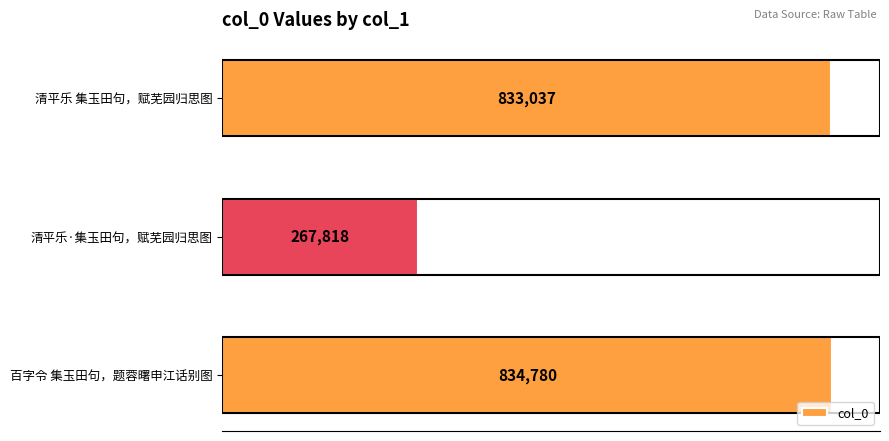

What is the maximum value shown in the chart?

834780